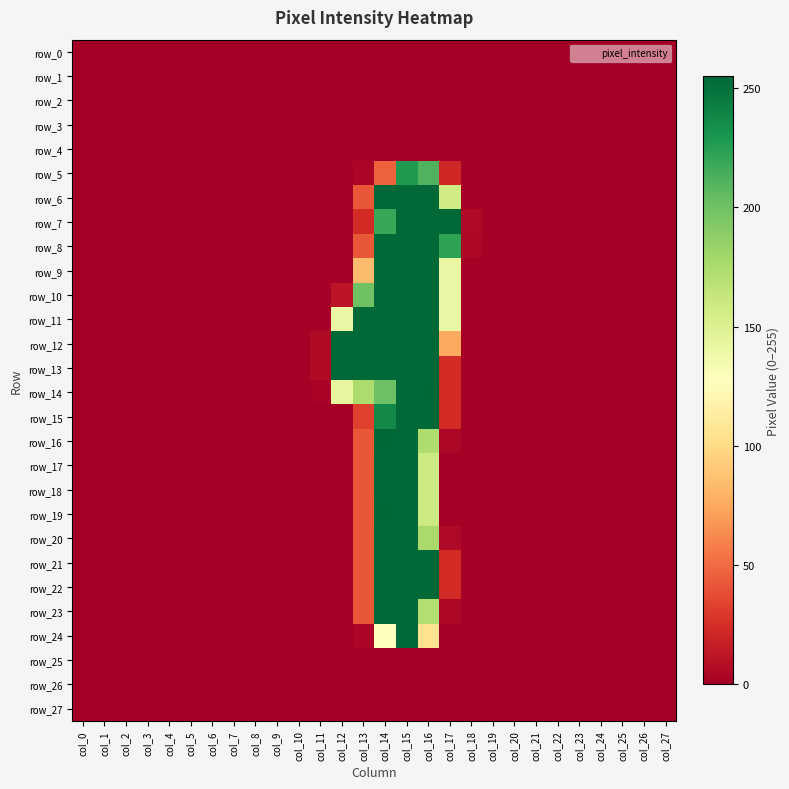

Reading right to left, what are all the values shown in this chart?

row_0: col_27=0	col_26=0	col_25=0	col_24=0	col_23=0	col_22=0	col_21=0	col_20=0	col_19=0	col_18=0	col_17=0	col_16=0	col_15=0	col_14=0	col_13=0	col_12=0	col_11=0	col_10=0	col_9=0	col_8=0	col_7=0	col_6=0	col_5=0	col_4=0	col_3=0	col_2=0	col_1=0	col_0=0
row_1: col_27=0	col_26=0	col_25=0	col_24=0	col_23=0	col_22=0	col_21=0	col_20=0	col_19=0	col_18=0	col_17=0	col_16=0	col_15=0	col_14=0	col_13=0	col_12=0	col_11=0	col_10=0	col_9=0	col_8=0	col_7=0	col_6=0	col_5=0	col_4=0	col_3=0	col_2=0	col_1=0	col_0=0
row_2: col_27=0	col_26=0	col_25=0	col_24=0	col_23=0	col_22=0	col_21=0	col_20=0	col_19=0	col_18=0	col_17=0	col_16=0	col_15=0	col_14=0	col_13=0	col_12=0	col_11=0	col_10=0	col_9=0	col_8=0	col_7=0	col_6=0	col_5=0	col_4=0	col_3=0	col_2=0	col_1=0	col_0=0
row_3: col_27=0	col_26=0	col_25=0	col_24=0	col_23=0	col_22=0	col_21=0	col_20=0	col_19=0	col_18=0	col_17=0	col_16=0	col_15=0	col_14=0	col_13=0	col_12=0	col_11=0	col_10=0	col_9=0	col_8=0	col_7=0	col_6=0	col_5=0	col_4=0	col_3=0	col_2=0	col_1=0	col_0=0
row_4: col_27=0	col_26=0	col_25=0	col_24=0	col_23=0	col_22=0	col_21=0	col_20=0	col_19=0	col_18=0	col_17=0	col_16=0	col_15=0	col_14=0	col_13=0	col_12=0	col_11=0	col_10=0	col_9=0	col_8=0	col_7=0	col_6=0	col_5=0	col_4=0	col_3=0	col_2=0	col_1=0	col_0=0
row_5: col_27=0	col_26=0	col_25=0	col_24=0	col_23=0	col_22=0	col_21=0	col_20=0	col_19=0	col_18=0	col_17=21	col_16=211	col_15=228	col_14=46	col_13=3	col_12=0	col_11=0	col_10=0	col_9=0	col_8=0	col_7=0	col_6=0	col_5=0	col_4=0	col_3=0	col_2=0	col_1=0	col_0=0
row_6: col_27=0	col_26=0	col_25=0	col_24=0	col_23=0	col_22=0	col_21=0	col_20=0	col_19=0	col_18=1	col_17=157	col_16=254	col_15=254	col_14=254	col_13=42	col_12=0	col_11=0	col_10=0	col_9=0	col_8=0	col_7=0	col_6=0	col_5=0	col_4=0	col_3=0	col_2=0	col_1=0	col_0=0
row_7: col_27=0	col_26=0	col_25=0	col_24=0	col_23=0	col_22=0	col_21=0	col_20=0	col_19=0	col_18=5	col_17=254	col_16=254	col_15=254	col_14=219	col_13=23	col_12=0	col_11=0	col_10=0	col_9=0	col_8=0	col_7=0	col_6=0	col_5=0	col_4=0	col_3=0	col_2=0	col_1=0	col_0=0
row_8: col_27=0	col_26=0	col_25=0	col_24=0	col_23=0	col_22=0	col_21=0	col_20=0	col_19=0	col_18=4	col_17=223	col_16=254	col_15=254	col_14=254	col_13=42	col_12=0	col_11=0	col_10=0	col_9=0	col_8=0	col_7=0	col_6=0	col_5=0	col_4=0	col_3=0	col_2=0	col_1=0	col_0=0
row_9: col_27=0	col_26=0	col_25=0	col_24=0	col_23=0	col_22=0	col_21=0	col_20=0	col_19=0	col_18=0	col_17=141	col_16=254	col_15=254	col_14=254	col_13=84	col_12=0	col_11=0	col_10=0	col_9=0	col_8=0	col_7=0	col_6=0	col_5=0	col_4=0	col_3=0	col_2=0	col_1=0	col_0=0
row_10: col_27=0	col_26=0	col_25=0	col_24=0	col_23=0	col_22=0	col_21=0	col_20=0	col_19=0	col_18=0	col_17=141	col_16=254	col_15=254	col_14=254	col_13=200	col_12=11	col_11=0	col_10=0	col_9=0	col_8=0	col_7=0	col_6=0	col_5=0	col_4=0	col_3=0	col_2=0	col_1=0	col_0=0
row_11: col_27=0	col_26=0	col_25=0	col_24=0	col_23=0	col_22=0	col_21=0	col_20=0	col_19=0	col_18=0	col_17=141	col_16=254	col_15=254	col_14=254	col_13=254	col_12=140	col_11=1	col_10=0	col_9=0	col_8=0	col_7=0	col_6=0	col_5=0	col_4=0	col_3=0	col_2=0	col_1=0	col_0=0
row_12: col_27=0	col_26=0	col_25=0	col_24=0	col_23=0	col_22=0	col_21=0	col_20=0	col_19=0	col_18=0	col_17=75	col_16=254	col_15=254	col_14=254	col_13=254	col_12=254	col_11=6	col_10=0	col_9=0	col_8=0	col_7=0	col_6=0	col_5=0	col_4=0	col_3=0	col_2=0	col_1=0	col_0=0
row_13: col_27=0	col_26=0	col_25=0	col_24=0	col_23=0	col_22=0	col_21=0	col_20=0	col_19=0	col_18=0	col_17=23	col_16=254	col_15=254	col_14=254	col_13=254	col_12=254	col_11=6	col_10=0	col_9=0	col_8=0	col_7=0	col_6=0	col_5=0	col_4=0	col_3=0	col_2=0	col_1=0	col_0=0
row_14: col_27=0	col_26=0	col_25=0	col_24=0	col_23=0	col_22=0	col_21=0	col_20=0	col_19=0	col_18=0	col_17=23	col_16=255	col_15=254	col_14=201	col_13=175	col_12=143	col_11=2	col_10=0	col_9=0	col_8=0	col_7=0	col_6=0	col_5=0	col_4=0	col_3=0	col_2=0	col_1=0	col_0=0
row_15: col_27=0	col_26=0	col_25=0	col_24=0	col_23=0	col_22=0	col_21=0	col_20=0	col_19=0	col_18=0	col_17=23	col_16=254	col_15=254	col_14=237	col_13=33	col_12=0	col_11=0	col_10=0	col_9=0	col_8=0	col_7=0	col_6=0	col_5=0	col_4=0	col_3=0	col_2=0	col_1=0	col_0=0
row_16: col_27=0	col_26=0	col_25=0	col_24=0	col_23=0	col_22=0	col_21=0	col_20=0	col_19=0	col_18=0	col_17=4	col_16=174	col_15=254	col_14=255	col_13=42	col_12=0	col_11=0	col_10=0	col_9=0	col_8=0	col_7=0	col_6=0	col_5=0	col_4=0	col_3=0	col_2=0	col_1=0	col_0=0
row_17: col_27=0	col_26=0	col_25=0	col_24=0	col_23=0	col_22=0	col_21=0	col_20=0	col_19=0	col_18=0	col_17=0	col_16=159	col_15=254	col_14=254	col_13=42	col_12=0	col_11=0	col_10=0	col_9=0	col_8=0	col_7=0	col_6=0	col_5=0	col_4=0	col_3=0	col_2=0	col_1=0	col_0=0
row_18: col_27=0	col_26=0	col_25=0	col_24=0	col_23=0	col_22=0	col_21=0	col_20=0	col_19=0	col_18=0	col_17=0	col_16=159	col_15=254	col_14=254	col_13=42	col_12=0	col_11=0	col_10=0	col_9=0	col_8=0	col_7=0	col_6=0	col_5=0	col_4=0	col_3=0	col_2=0	col_1=0	col_0=0
row_19: col_27=0	col_26=0	col_25=0	col_24=0	col_23=0	col_22=0	col_21=0	col_20=0	col_19=0	col_18=0	col_17=0	col_16=159	col_15=254	col_14=255	col_13=42	col_12=0	col_11=0	col_10=0	col_9=0	col_8=0	col_7=0	col_6=0	col_5=0	col_4=0	col_3=0	col_2=0	col_1=0	col_0=0
row_20: col_27=0	col_26=0	col_25=0	col_24=0	col_23=0	col_22=0	col_21=0	col_20=0	col_19=0	col_18=0	col_17=5	col_16=177	col_15=254	col_14=254	col_13=42	col_12=0	col_11=0	col_10=0	col_9=0	col_8=0	col_7=0	col_6=0	col_5=0	col_4=0	col_3=0	col_2=0	col_1=0	col_0=0
row_21: col_27=0	col_26=0	col_25=0	col_24=0	col_23=0	col_22=0	col_21=0	col_20=0	col_19=0	col_18=0	col_17=23	col_16=254	col_15=254	col_14=254	col_13=42	col_12=0	col_11=0	col_10=0	col_9=0	col_8=0	col_7=0	col_6=0	col_5=0	col_4=0	col_3=0	col_2=0	col_1=0	col_0=0
row_22: col_27=0	col_26=0	col_25=0	col_24=0	col_23=0	col_22=0	col_21=0	col_20=0	col_19=0	col_18=0	col_17=23	col_16=254	col_15=254	col_14=254	col_13=42	col_12=0	col_11=0	col_10=0	col_9=0	col_8=0	col_7=0	col_6=0	col_5=0	col_4=0	col_3=0	col_2=0	col_1=0	col_0=0
row_23: col_27=0	col_26=0	col_25=0	col_24=0	col_23=0	col_22=0	col_21=0	col_20=0	col_19=0	col_18=0	col_17=4	col_16=172	col_15=254	col_14=254	col_13=42	col_12=0	col_11=0	col_10=0	col_9=0	col_8=0	col_7=0	col_6=0	col_5=0	col_4=0	col_3=0	col_2=0	col_1=0	col_0=0
row_24: col_27=0	col_26=0	col_25=0	col_24=0	col_23=0	col_22=0	col_21=0	col_20=0	col_19=0	col_18=0	col_17=0	col_16=104	col_15=254	col_14=128	col_13=3	col_12=0	col_11=0	col_10=0	col_9=0	col_8=0	col_7=0	col_6=0	col_5=0	col_4=0	col_3=0	col_2=0	col_1=0	col_0=0
row_25: col_27=0	col_26=0	col_25=0	col_24=0	col_23=0	col_22=0	col_21=0	col_20=0	col_19=0	col_18=0	col_17=0	col_16=0	col_15=0	col_14=0	col_13=0	col_12=0	col_11=0	col_10=0	col_9=0	col_8=0	col_7=0	col_6=0	col_5=0	col_4=0	col_3=0	col_2=0	col_1=0	col_0=0
row_26: col_27=0	col_26=0	col_25=0	col_24=0	col_23=0	col_22=0	col_21=0	col_20=0	col_19=0	col_18=0	col_17=0	col_16=0	col_15=0	col_14=0	col_13=0	col_12=0	col_11=0	col_10=0	col_9=0	col_8=0	col_7=0	col_6=0	col_5=0	col_4=0	col_3=0	col_2=0	col_1=0	col_0=0
row_27: col_27=0	col_26=0	col_25=0	col_24=0	col_23=0	col_22=0	col_21=0	col_20=0	col_19=0	col_18=0	col_17=0	col_16=0	col_15=0	col_14=0	col_13=0	col_12=0	col_11=0	col_10=0	col_9=0	col_8=0	col_7=0	col_6=0	col_5=0	col_4=0	col_3=0	col_2=0	col_1=0	col_0=0